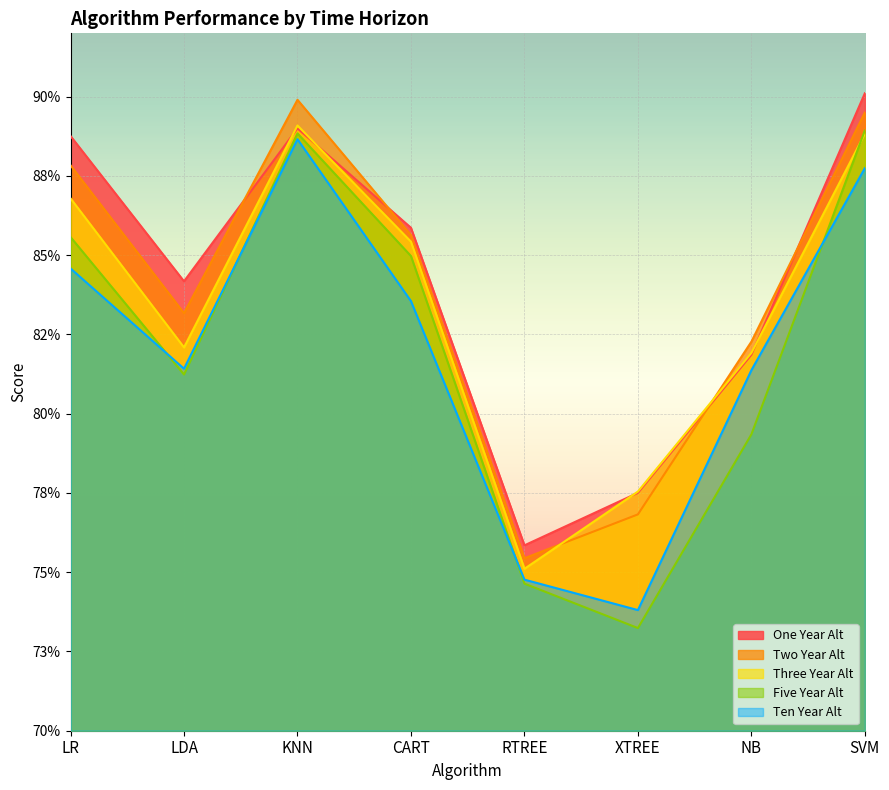

What is the maximum value shown in the chart?

0.9